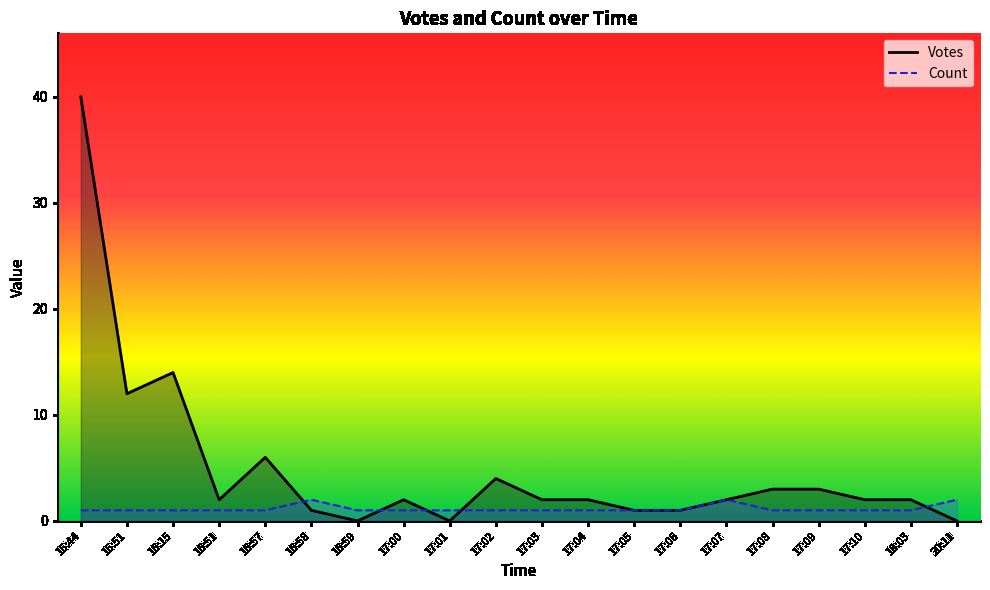

Reading left to right, what are all the values shown in this chart?

Votes: 40	12	14	2	6	1	0	2	0	4	2	2	1	1	2	3	3	2	2	0
Count: 1	1	1	1	1	2	1	1	1	1	1	1	1	1	2	1	1	1	1	2